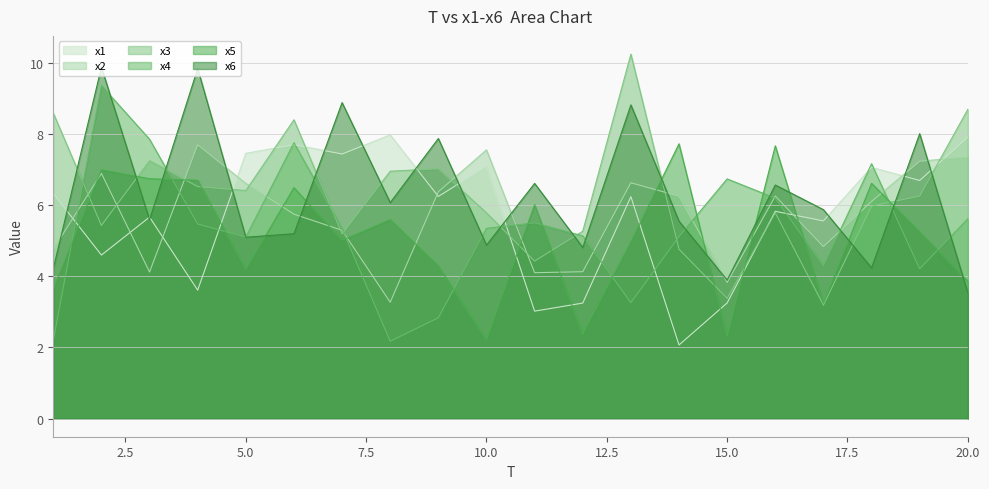

Where is x2 nearest to the value 5?

17